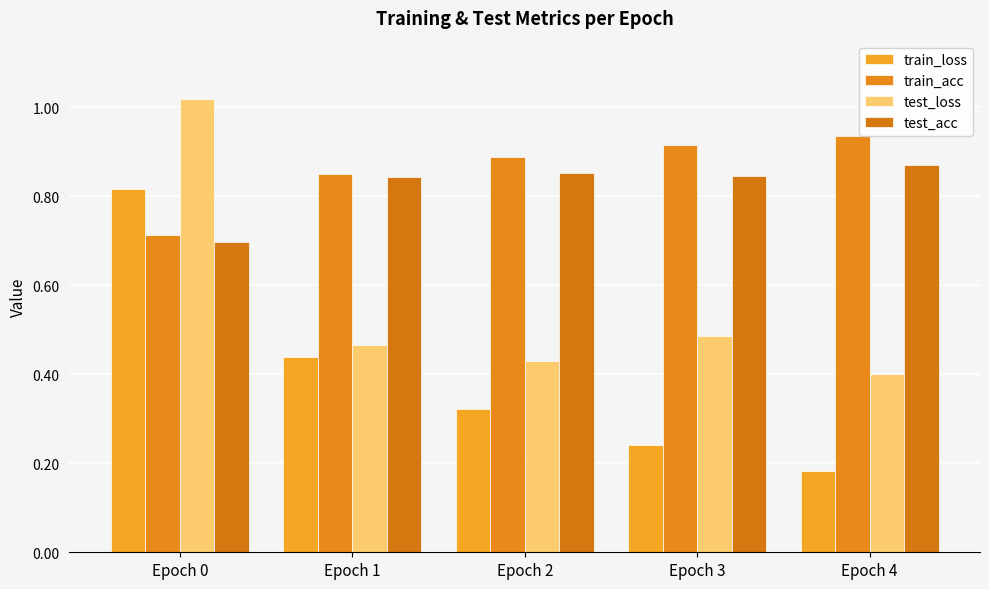

Reading left to right, list all the values displayed in this chart.

train_loss: Epoch 0=0.8	Epoch 1=0.4	Epoch 2=0.3	Epoch 3=0.2	Epoch 4=0.2
train_acc: Epoch 0=0.7	Epoch 1=0.9	Epoch 2=0.9	Epoch 3=0.9	Epoch 4=0.9
test_loss: Epoch 0=1.0	Epoch 1=0.5	Epoch 2=0.4	Epoch 3=0.5	Epoch 4=0.4
test_acc: Epoch 0=0.7	Epoch 1=0.8	Epoch 2=0.9	Epoch 3=0.8	Epoch 4=0.9